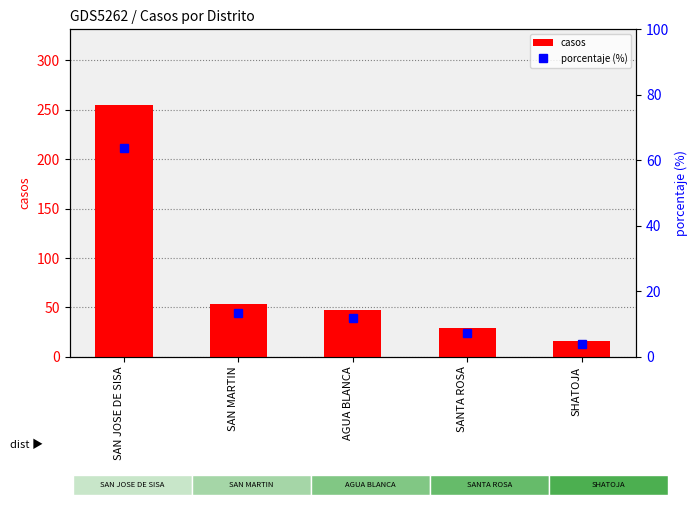

What is the average value of the casos series?

80